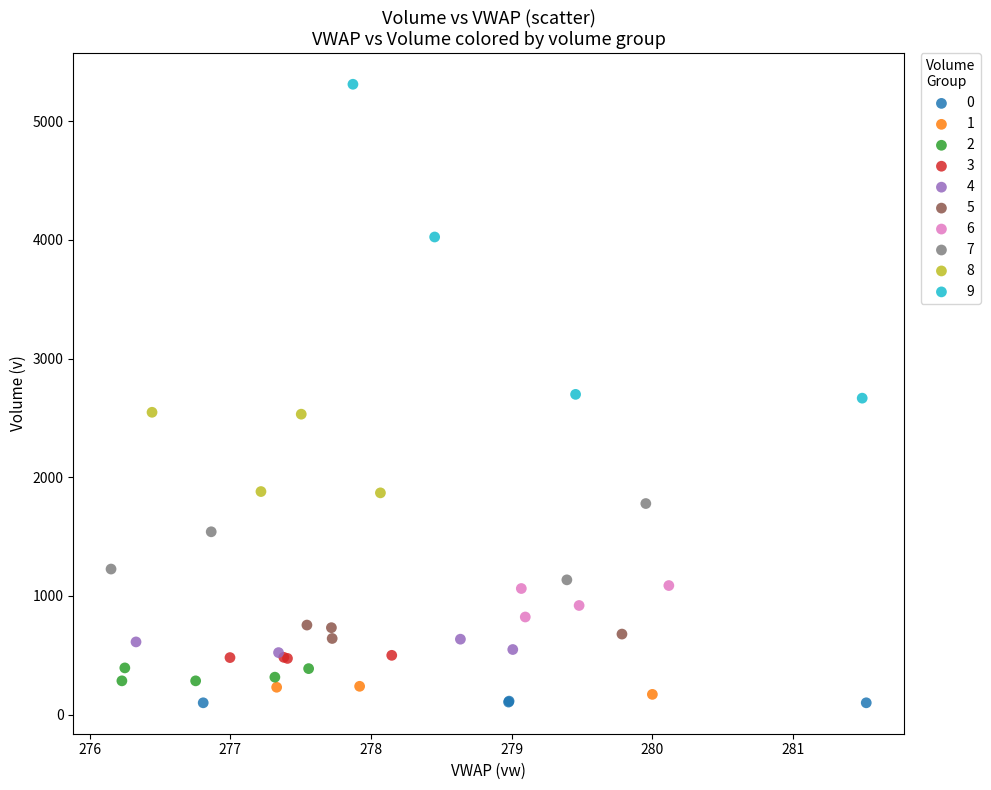

Which series contains the highest Y value?

9